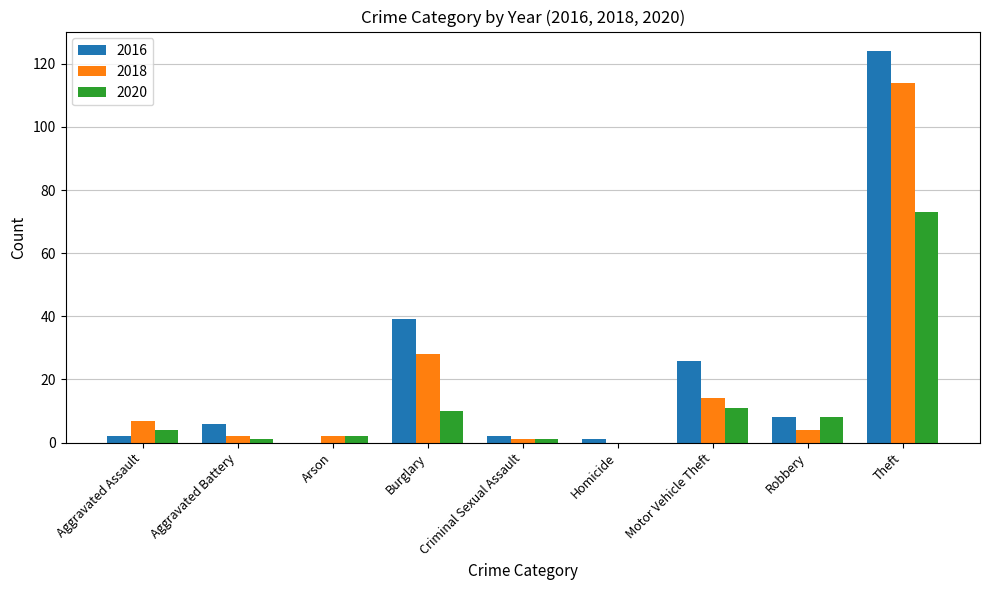

Does the chart contain stacked bars?

No